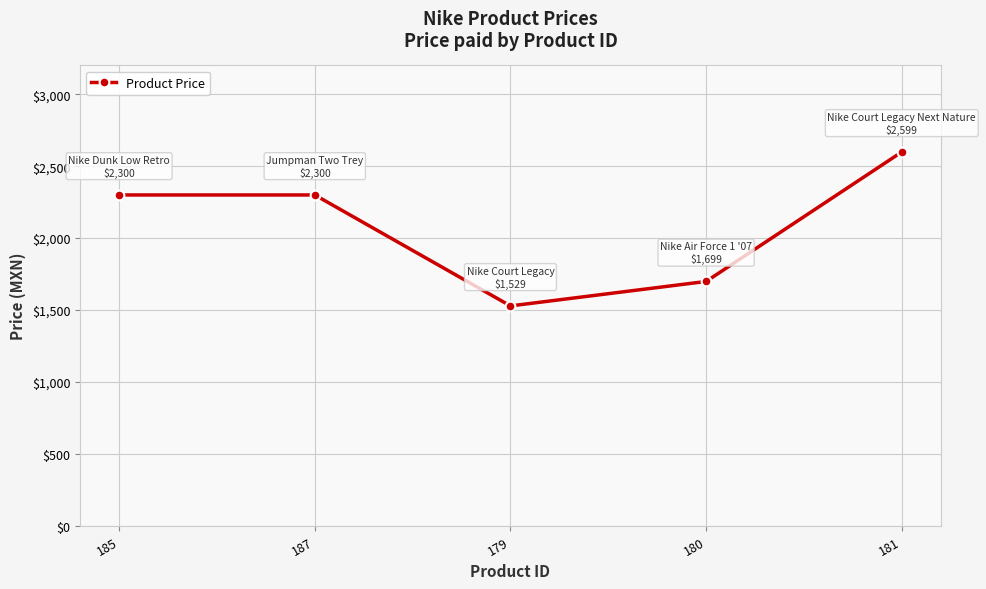

How many values are between 1699 and 2300?

3